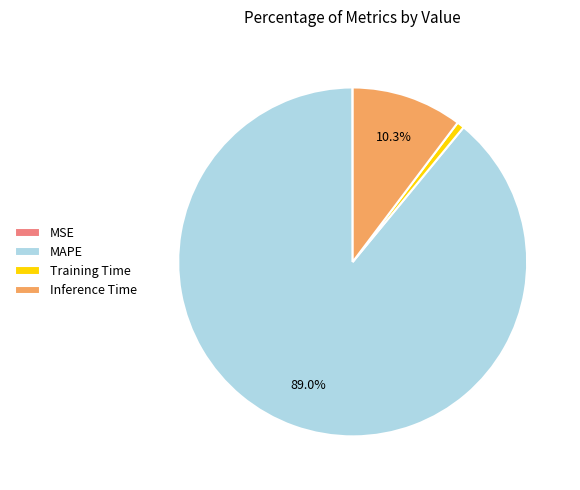

What is the largest slice in the pie chart?

MAPE